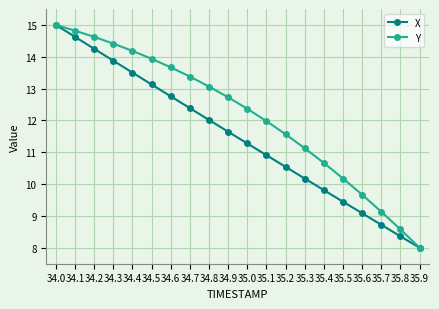

What is the value of the X point at the 7th from the left?

12.8